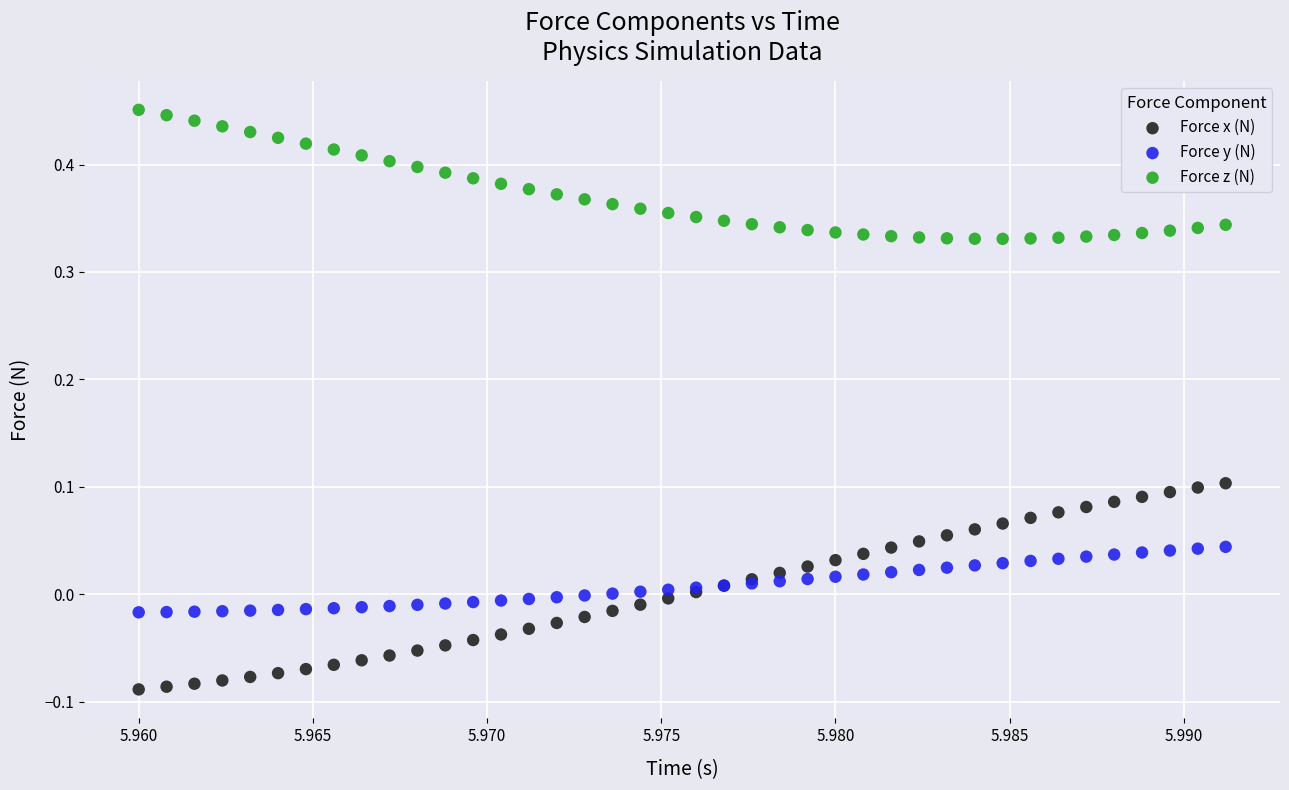

Which series reaches the minimum Y coordinate?

Force x (N)